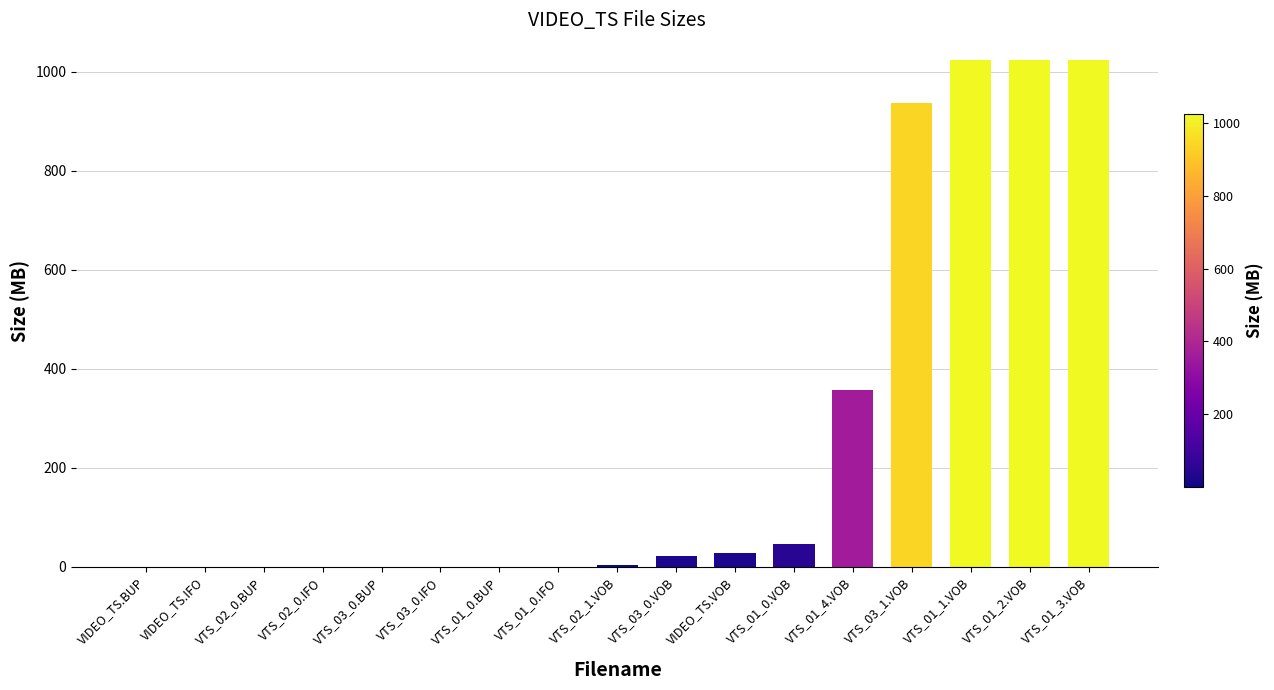

Between VTS_01_3.VOB and VIDEO_TS.VOB, which is larger?

VTS_01_3.VOB